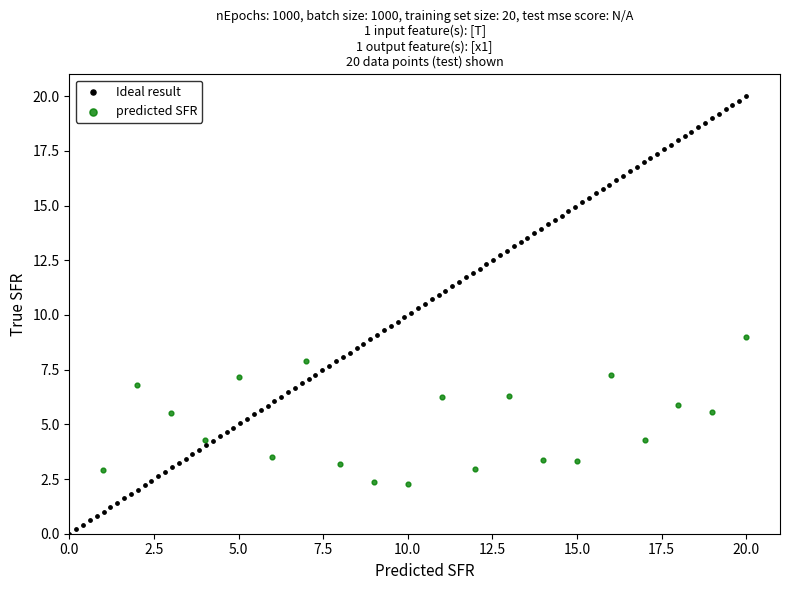

Which series reaches the minimum Y coordinate?

Ideal result